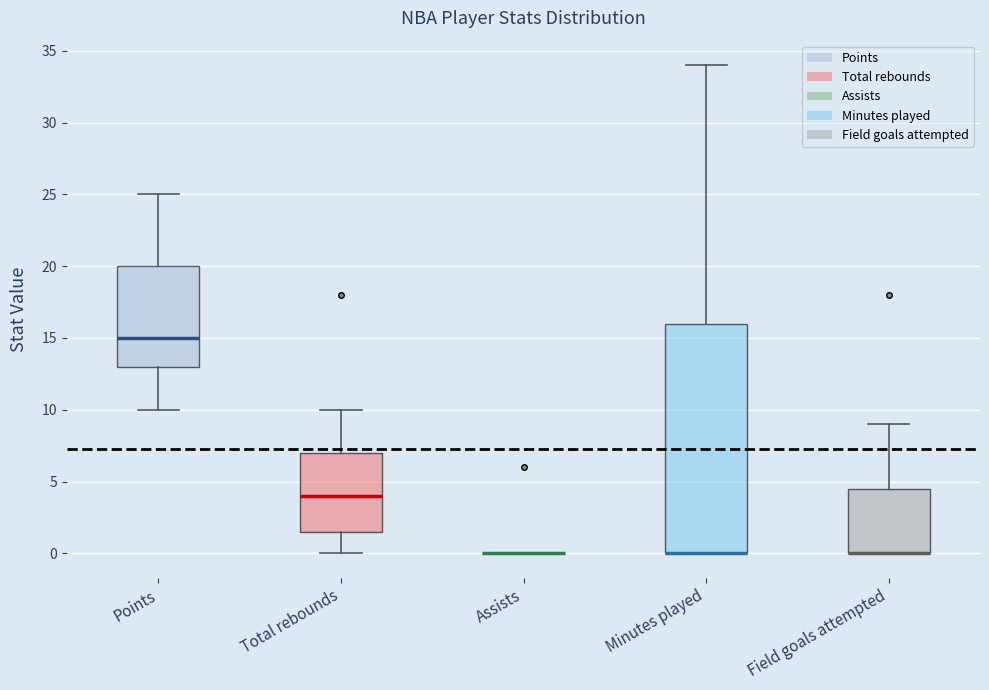

Comparing the boxes themselves (not the whiskers), which one is the tallest?

Minutes played